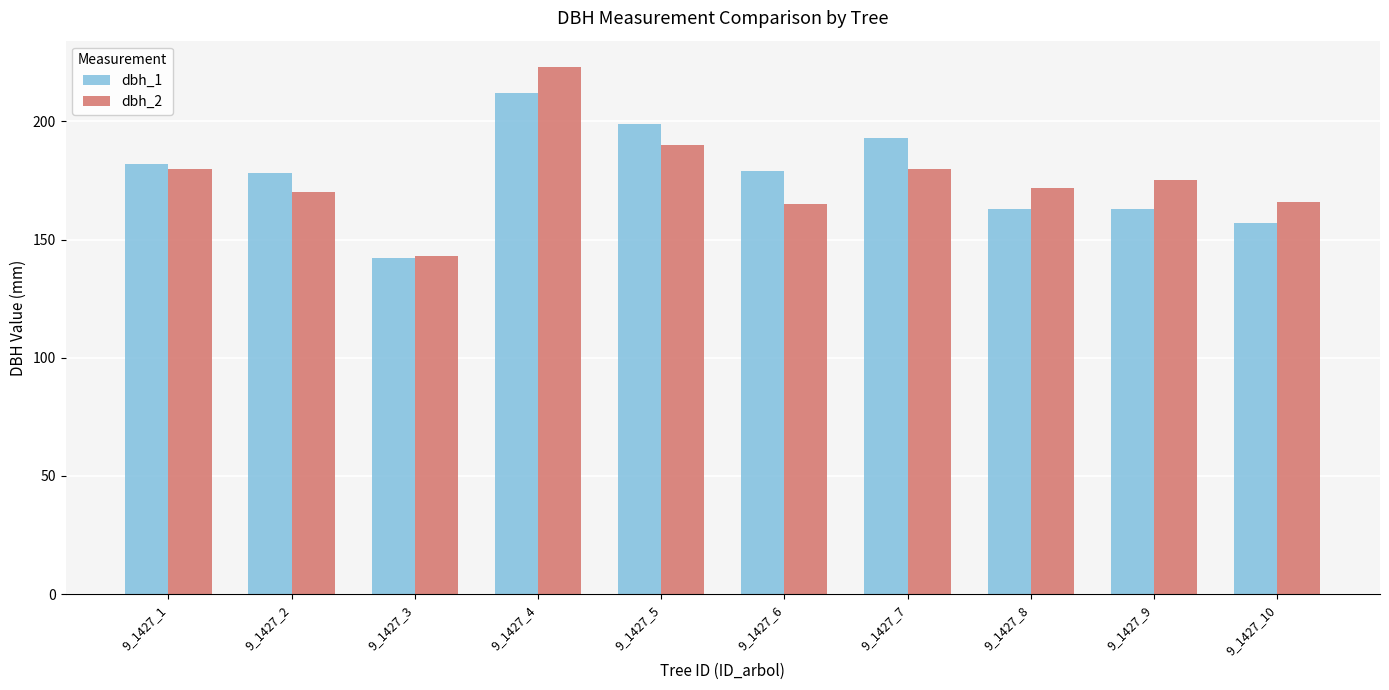

Is it true that dbh_1 equals 163 at 9_1427_8?

True